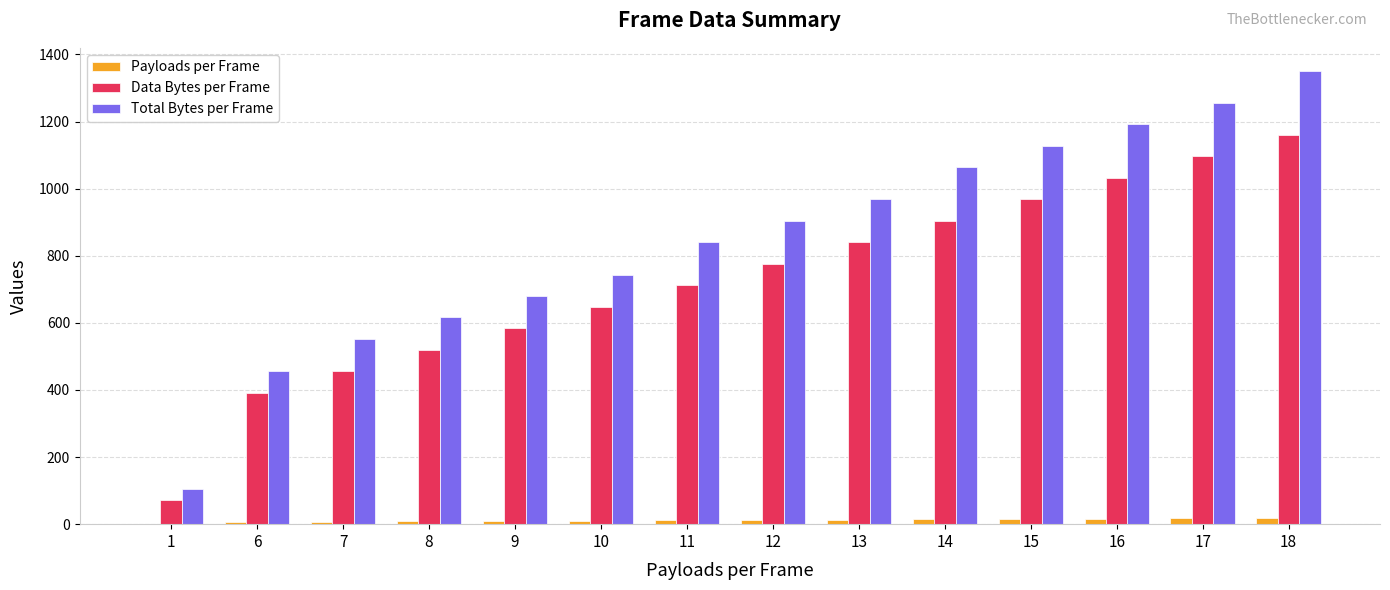

How many categories are shown in the chart?

14